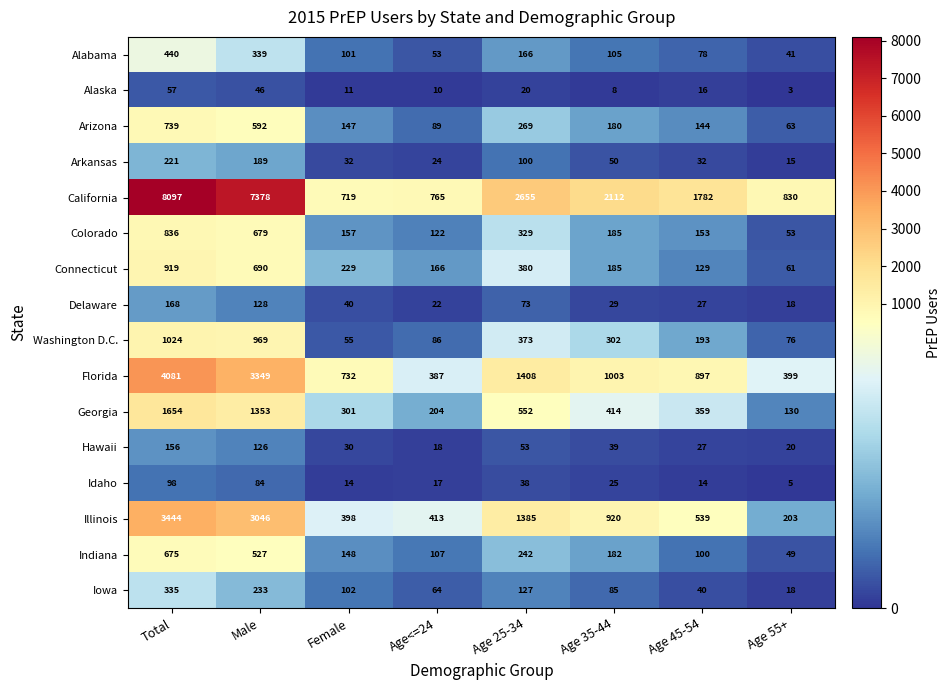

What is the difference between the second highest and minimum values in the Arizona series?

529